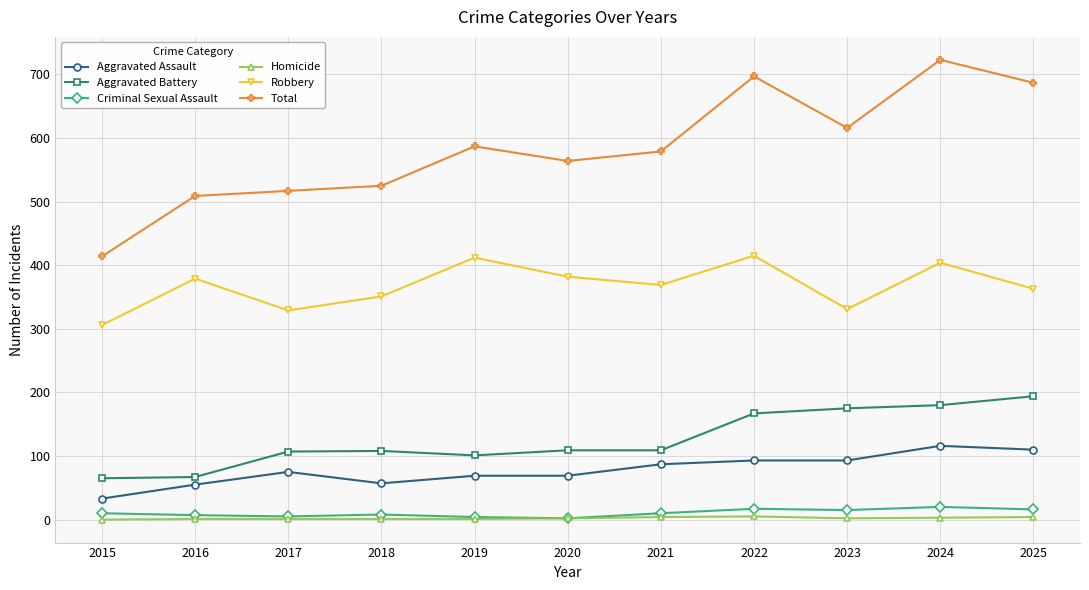

True or false: Criminal Sexual Assault and Aggravated Assault cross at least once.

False